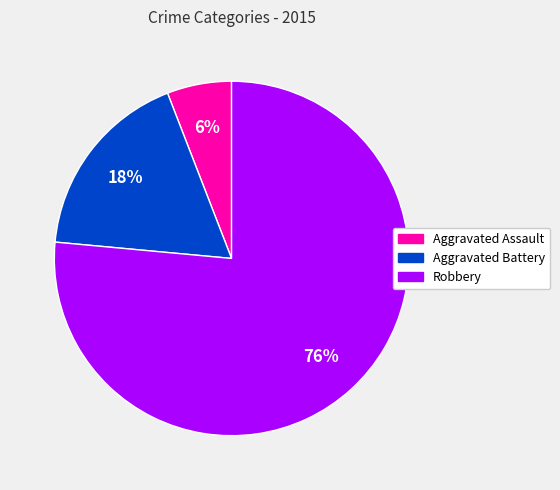

To the nearest percent, what portion does Robbery represent?

76%